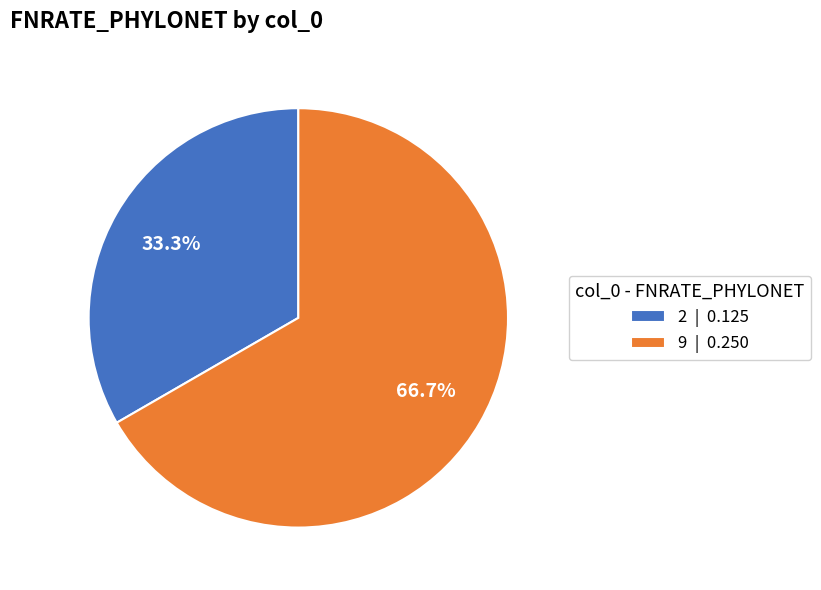

To the nearest percent, what portion does 2 represent?

33%